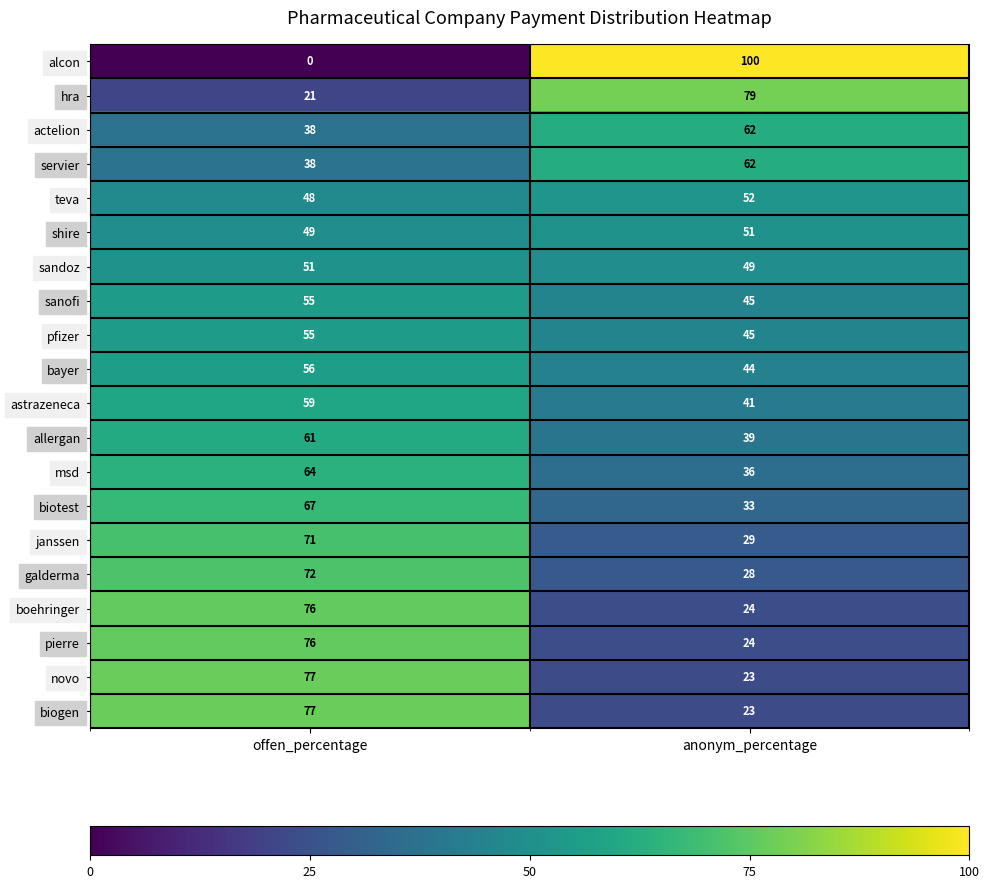

At which category is the sum across all series the highest?

offen_percentage